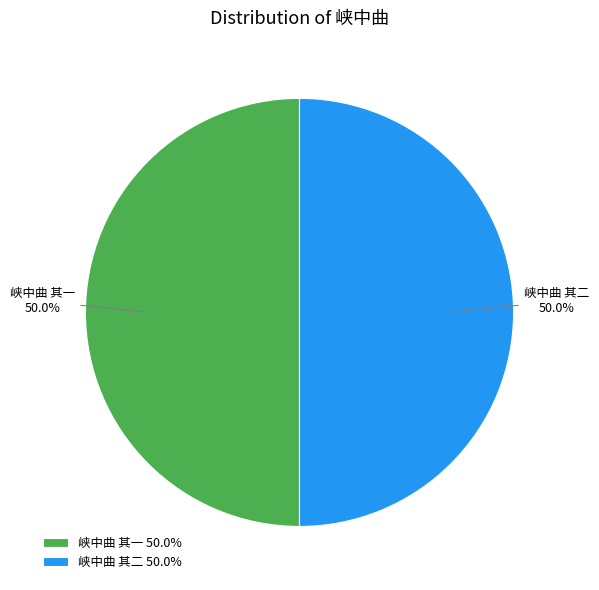

The 峡中曲 其一 slice represents 50% of the pie. True or false?

True